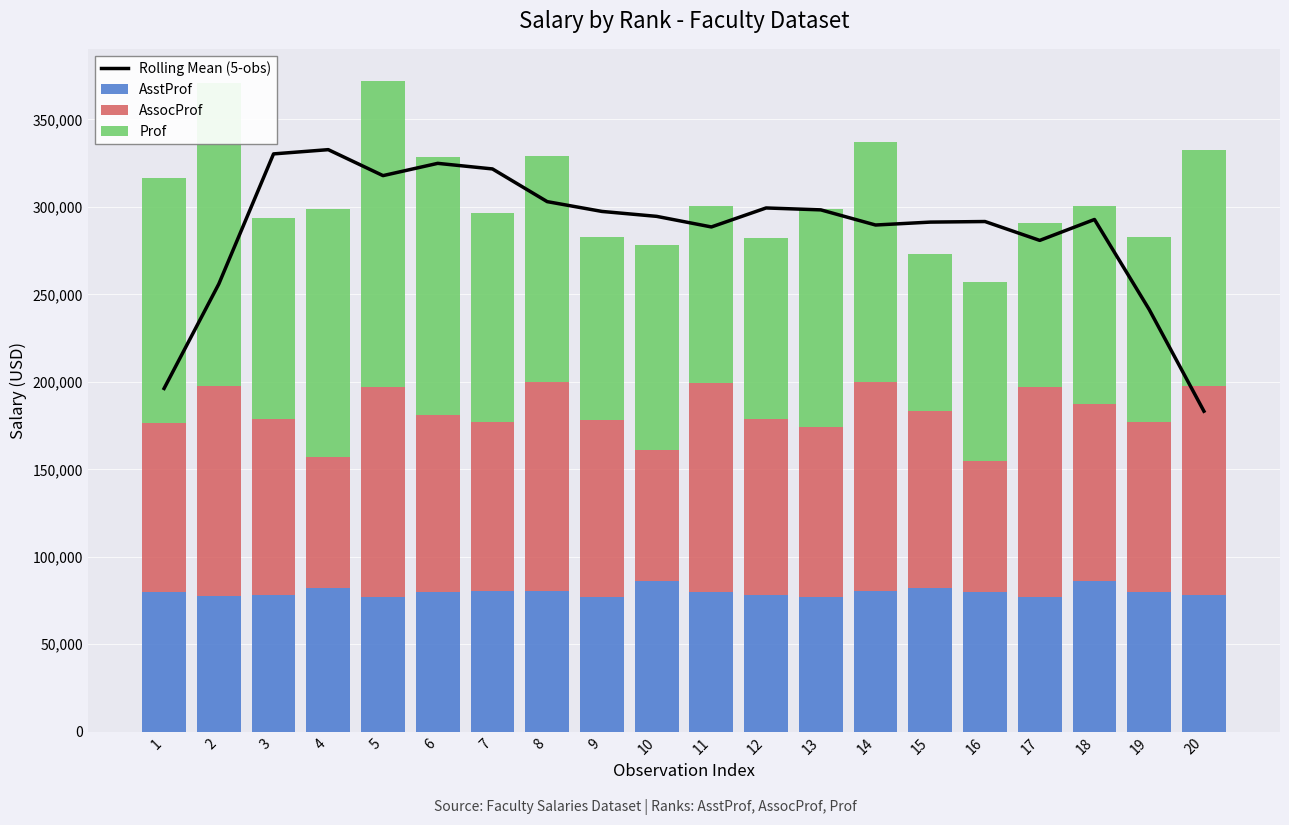

Read the Rolling Mean (5-obs) value at 12.

299423.2